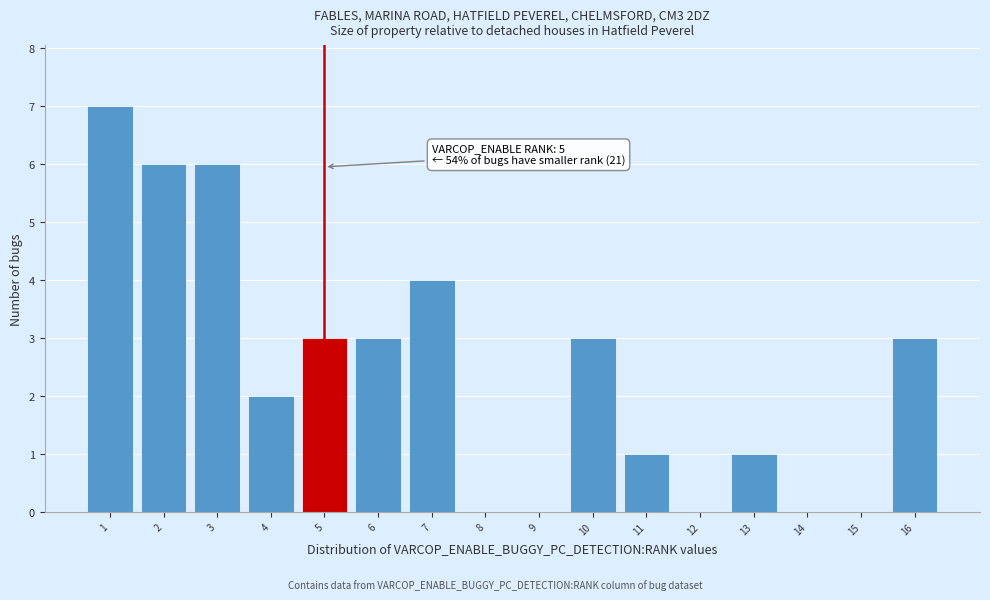

Over which range of the x-axis is the bar tallest?

0.5 to 1.5